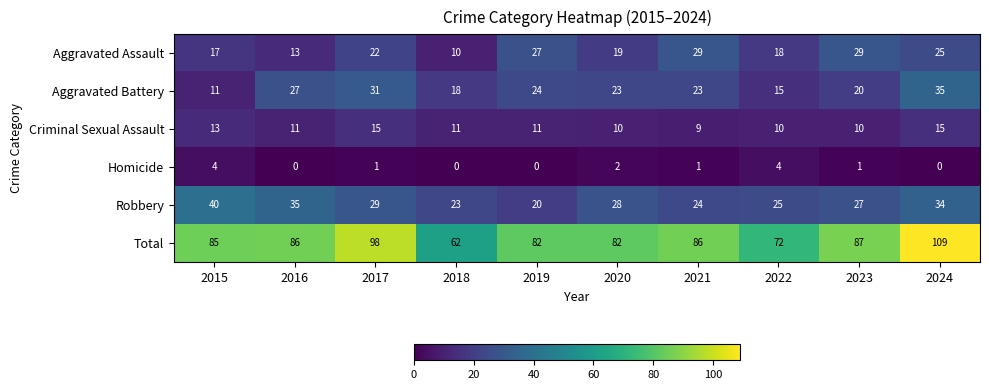

What is the sum of the Aggravated Battery values at 2024 and 2021?

58